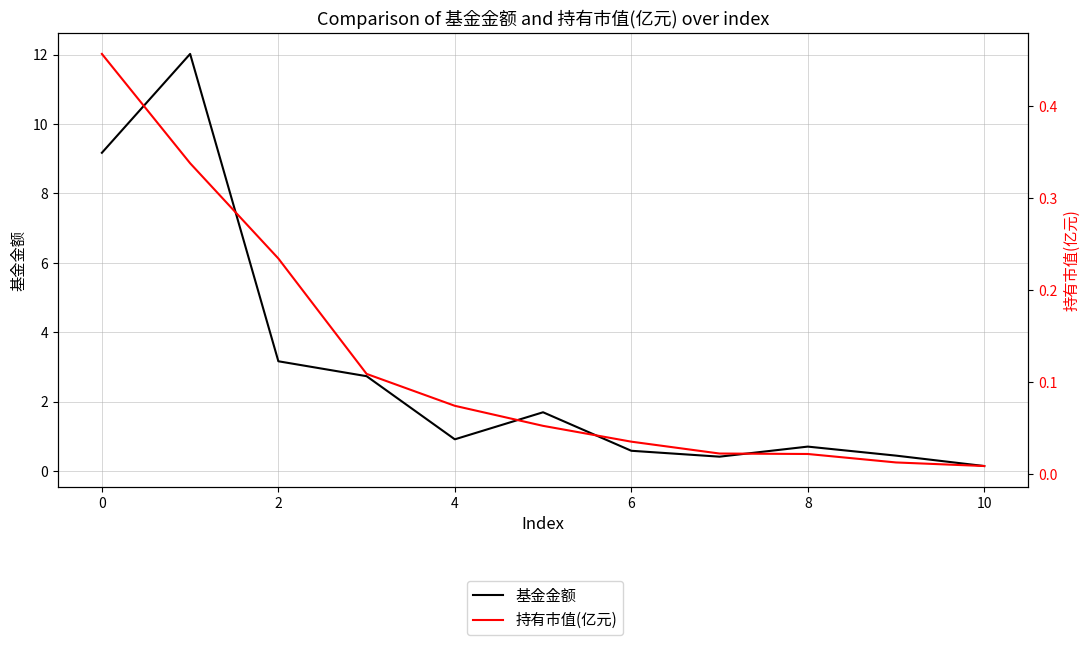

Rank the series by their maximum value, from lowest to highest.

持有市值(亿元), 基金金额